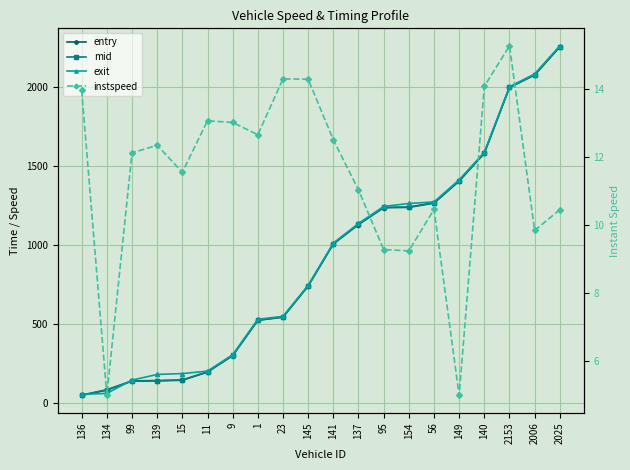

The entry series shows 1238.7 at 154. True or false?

True